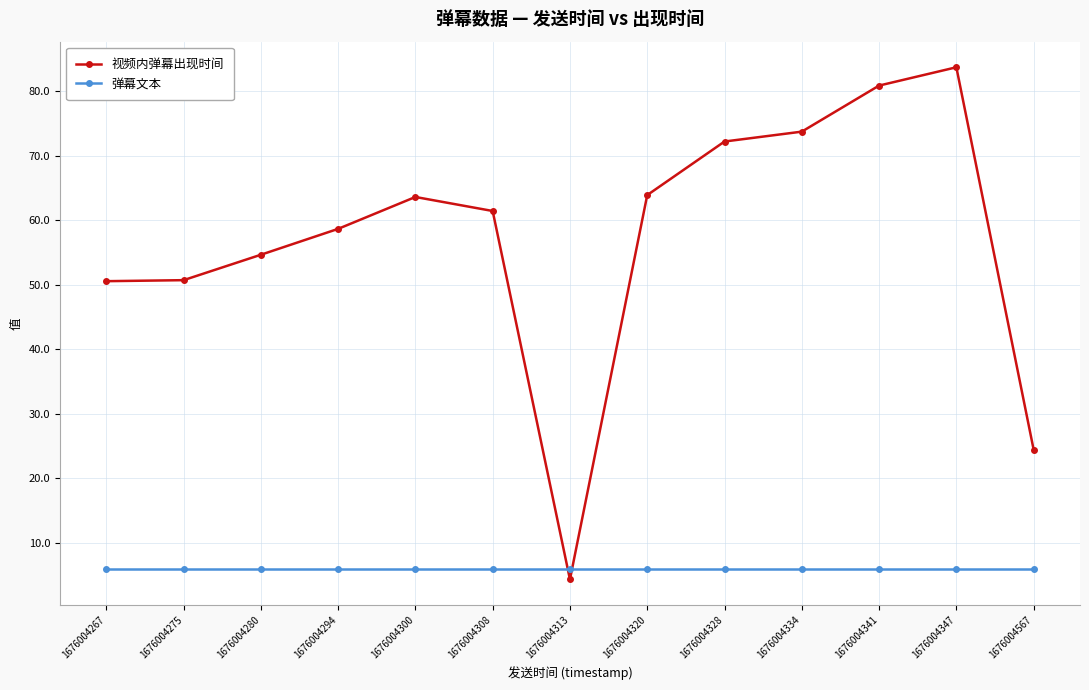

Read the 弹幕文本 value at 1676004567.

6.0